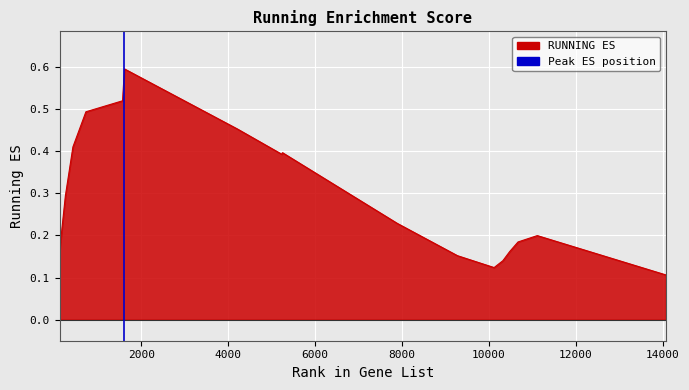

What is the value of the 6th point from the left?

0.6